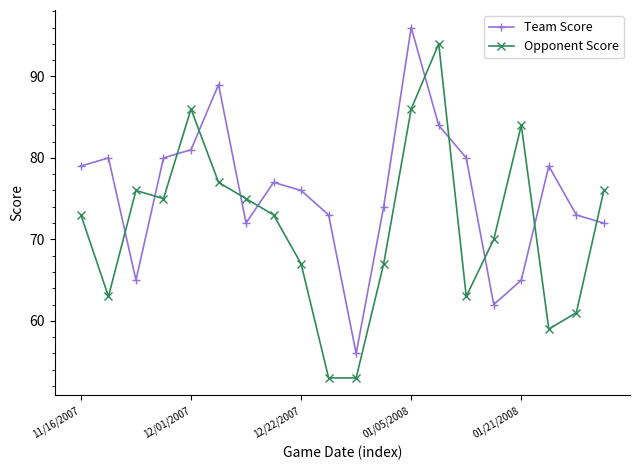

Which series has the largest range (max minus min)?

Opponent Score